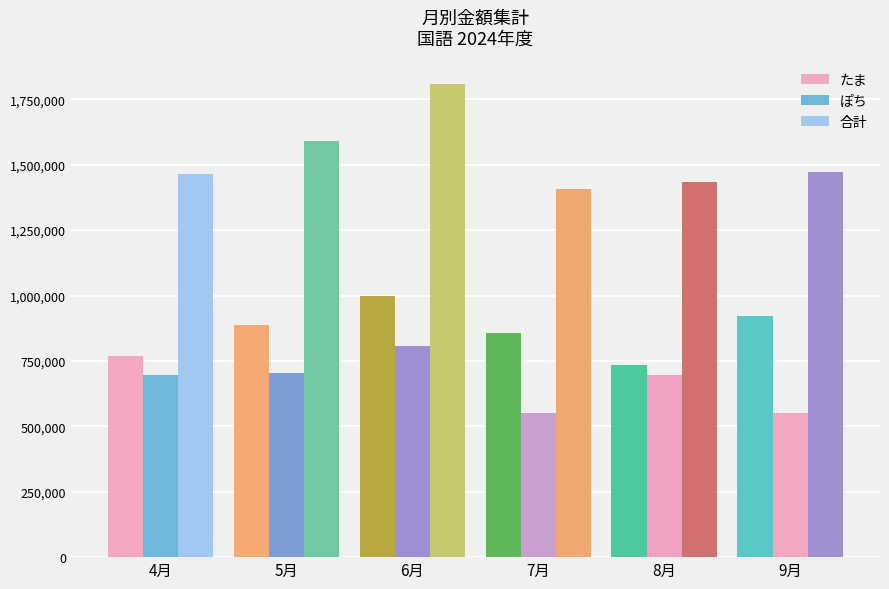

Where is たま nearest to the value 868000?

7月